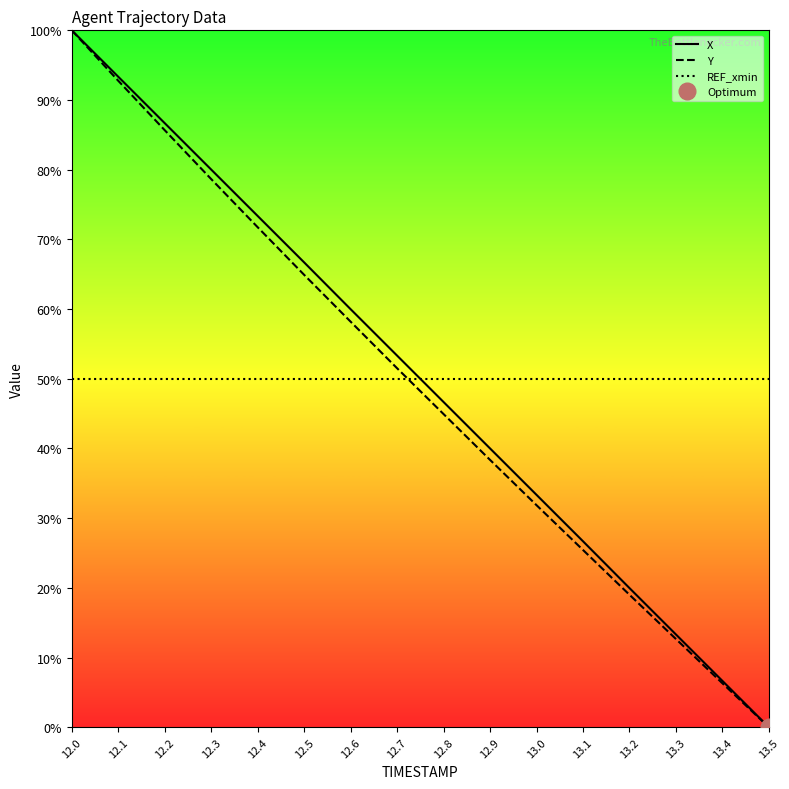

What is the sum of all Y values?

782.1